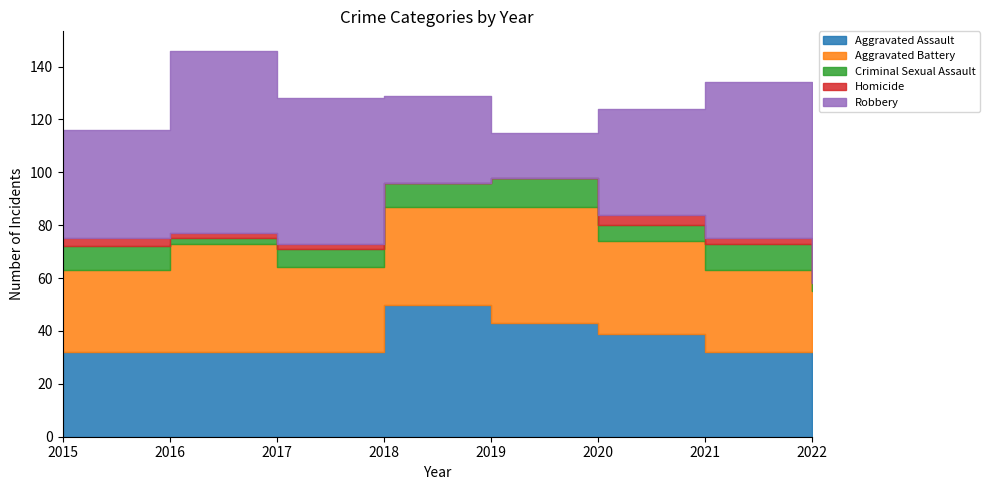

Does the chart display data point markers on the line(s)?

No